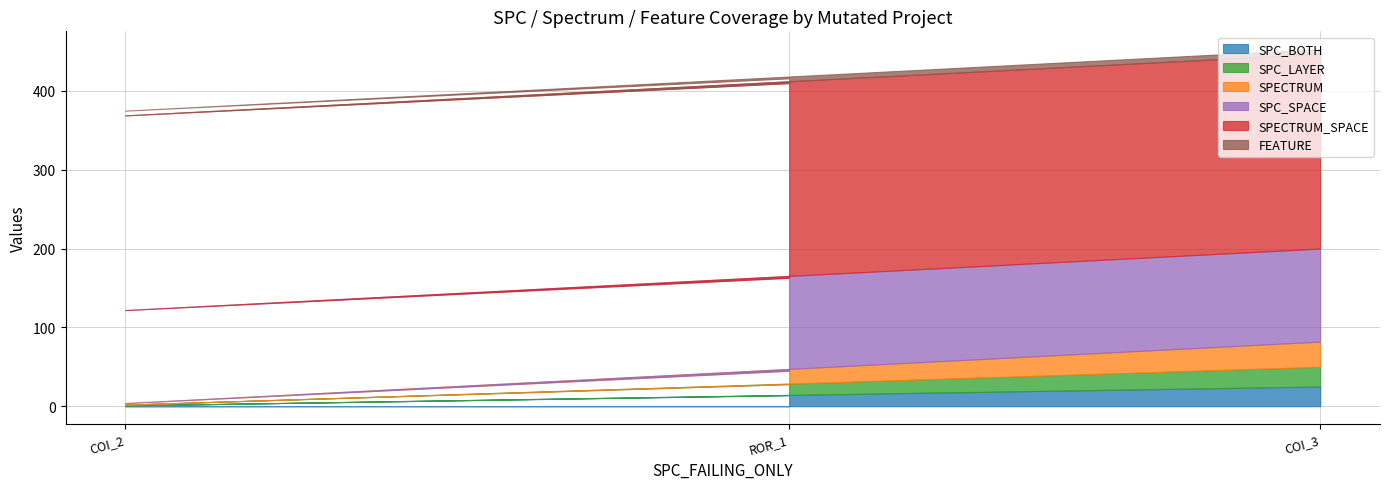

What is the difference between the highest and lowest values at Forward.EmailSystem.Client.ROR_1?

241